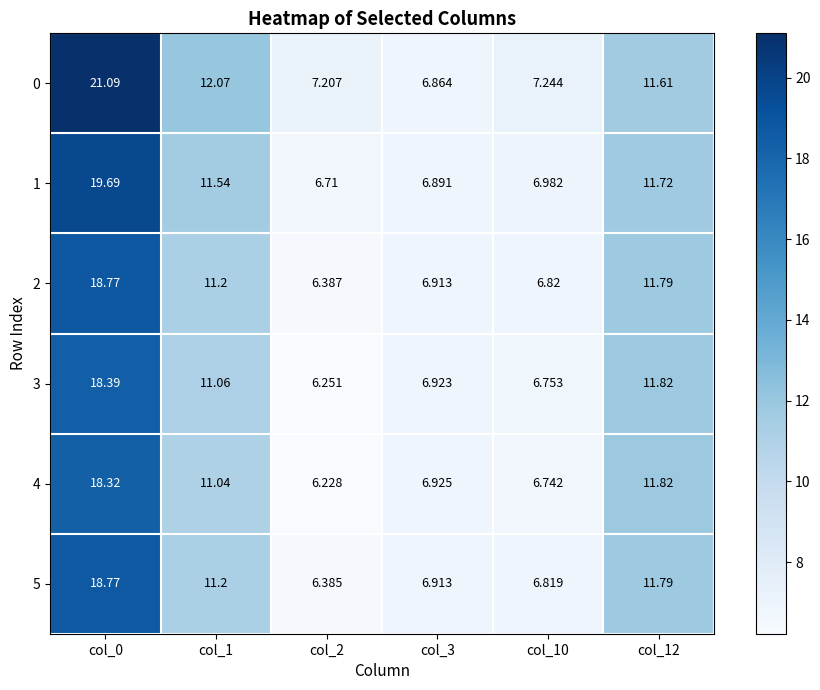

Reading left to right, list all the values displayed in this chart.

0: col_0=21.1	col_1=12.1	col_2=7.2	col_3=6.9	col_10=7.2	col_12=11.6
1: col_0=19.7	col_1=11.5	col_2=6.7	col_3=6.9	col_10=7.0	col_12=11.7
2: col_0=18.8	col_1=11.2	col_2=6.4	col_3=6.9	col_10=6.8	col_12=11.8
3: col_0=18.4	col_1=11.1	col_2=6.3	col_3=6.9	col_10=6.8	col_12=11.8
4: col_0=18.3	col_1=11.0	col_2=6.2	col_3=6.9	col_10=6.7	col_12=11.8
5: col_0=18.8	col_1=11.2	col_2=6.4	col_3=6.9	col_10=6.8	col_12=11.8